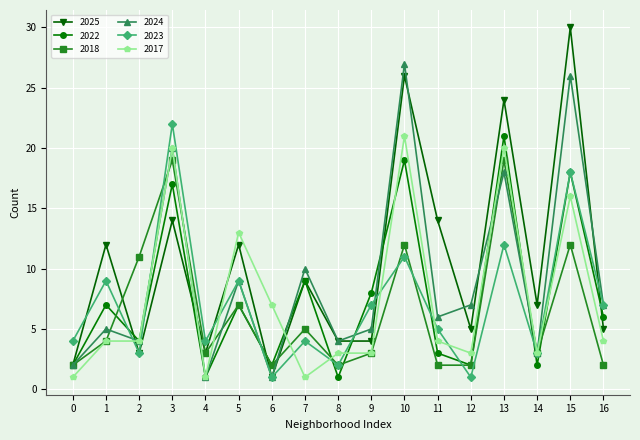

Which series has the widest spread of values?

2025